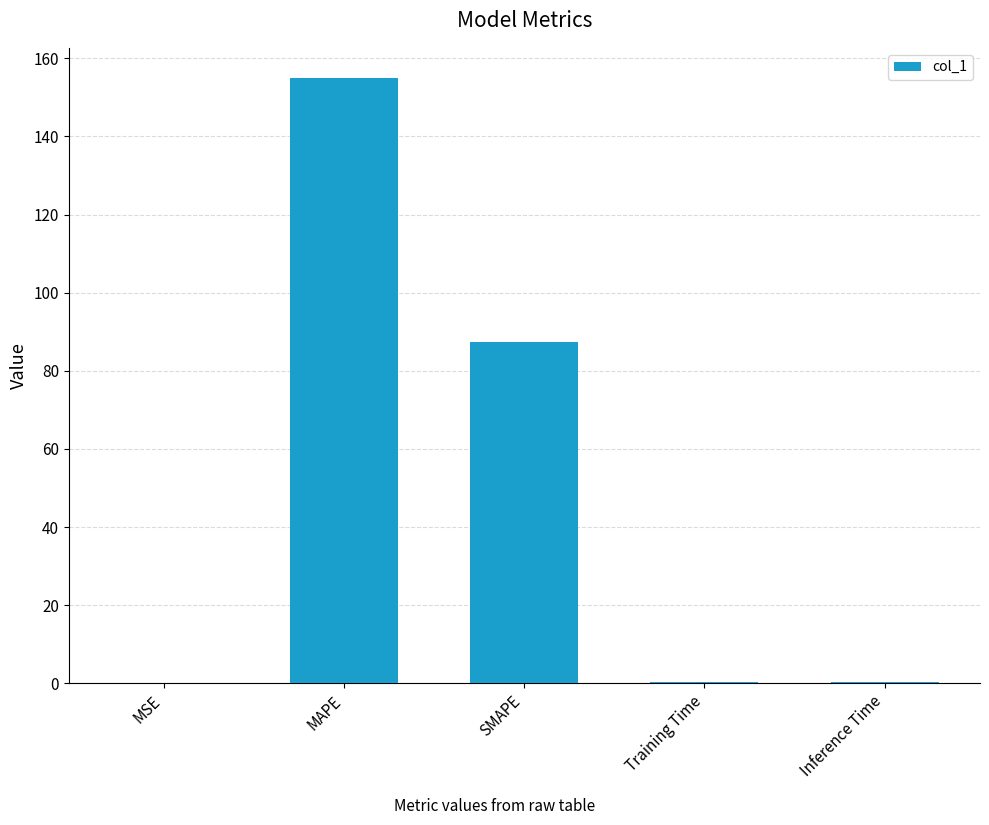

What is the average value?

48.6